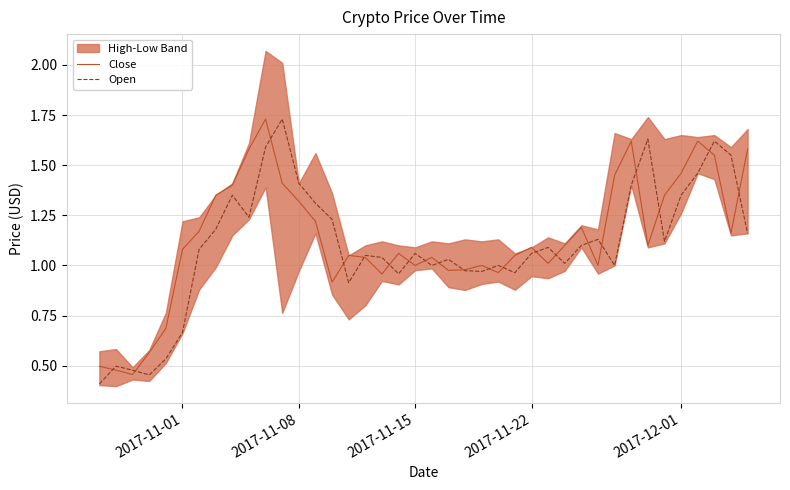

Is the value of Open at 11 greater than the value of Close at 10?

No